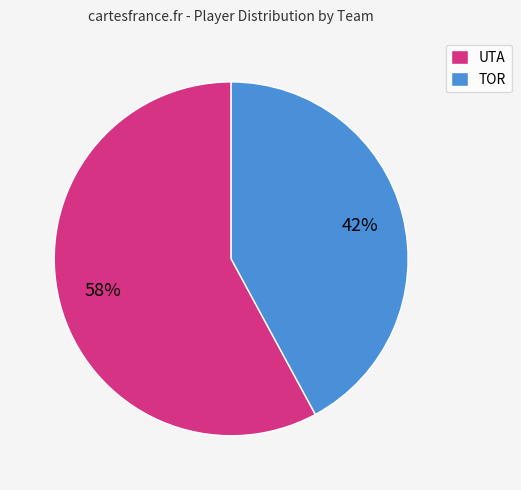

Do TOR and UTA together represent more than half of the pie?

Yes